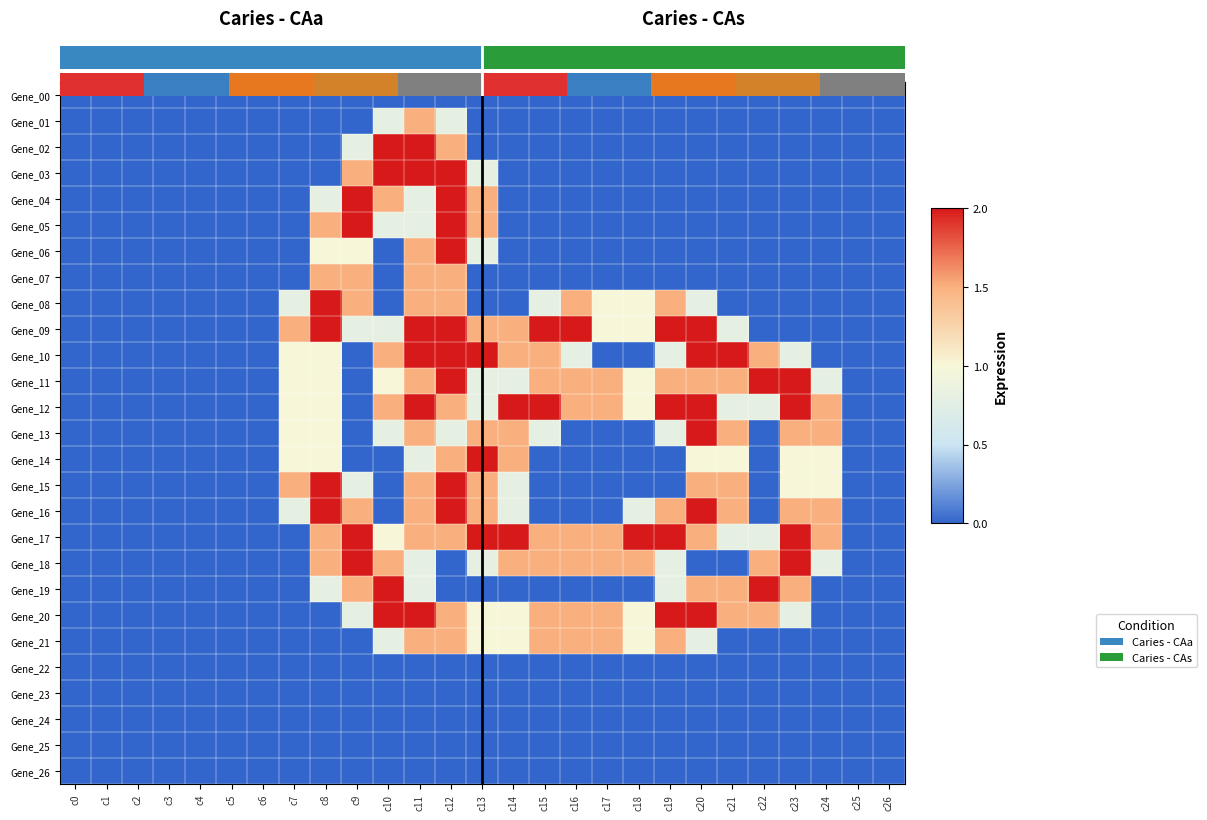

What is the average value of the Gene_16 series?

0.7